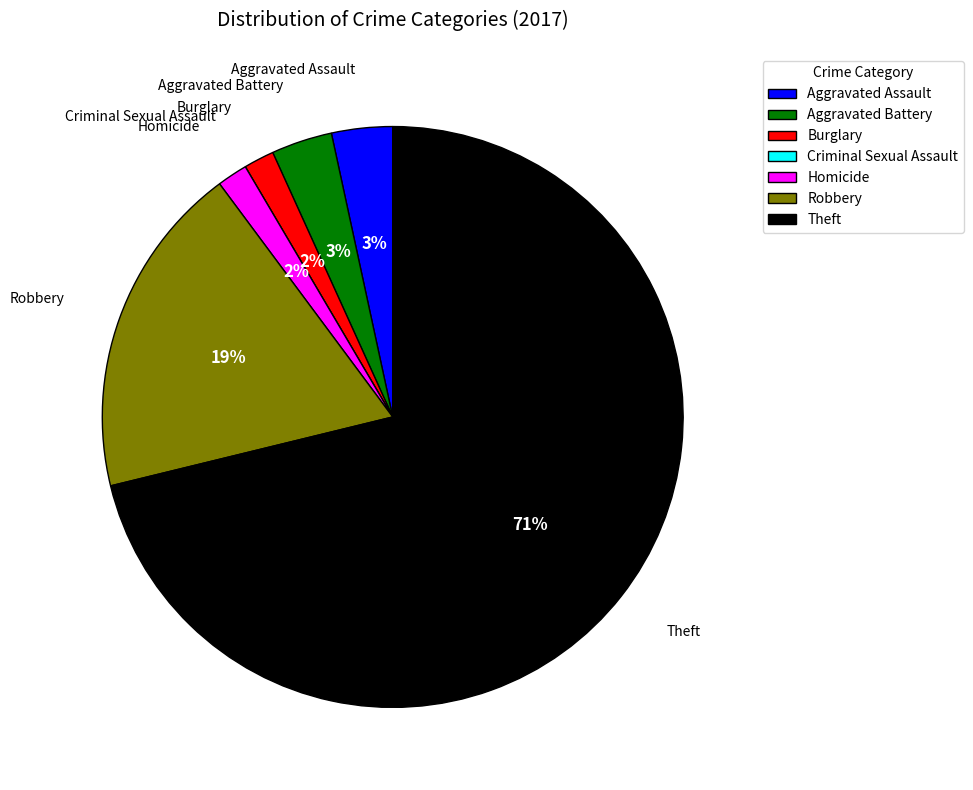

Does any single category account for the majority?

Yes